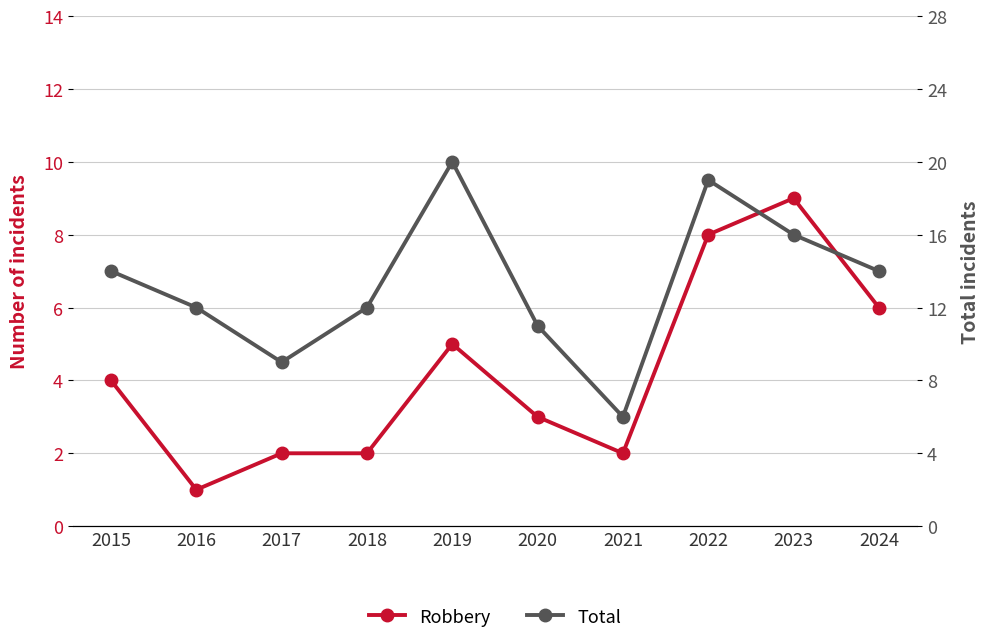

At how many categories does at least one series exceed 9?

8